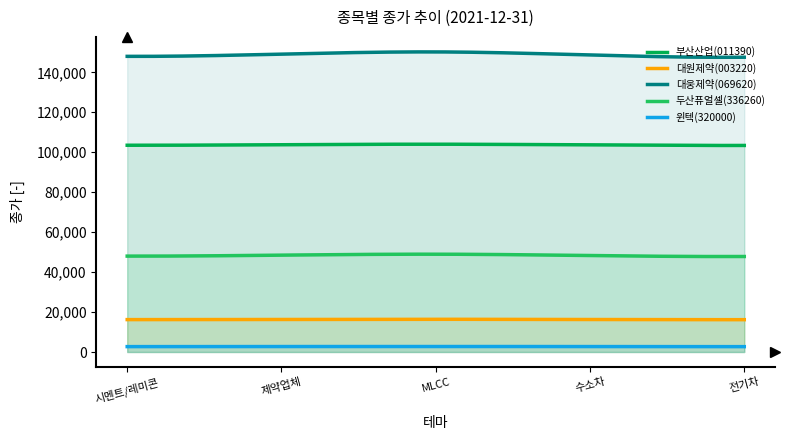

What is the total value across all series at 시멘트/레미콘?

318409.0